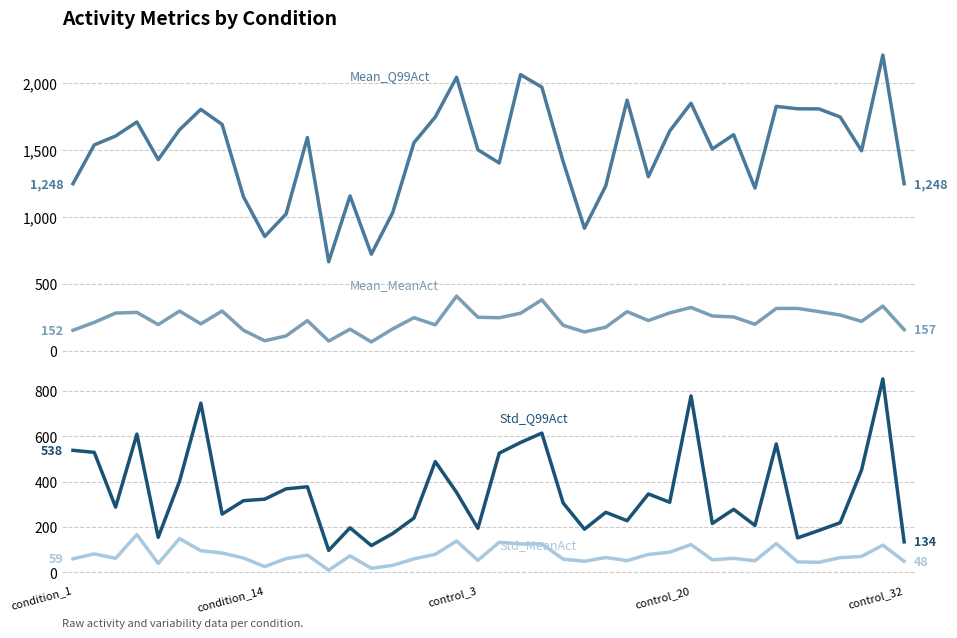

What is the sum of all Mean_Q99Act values?

59879.4